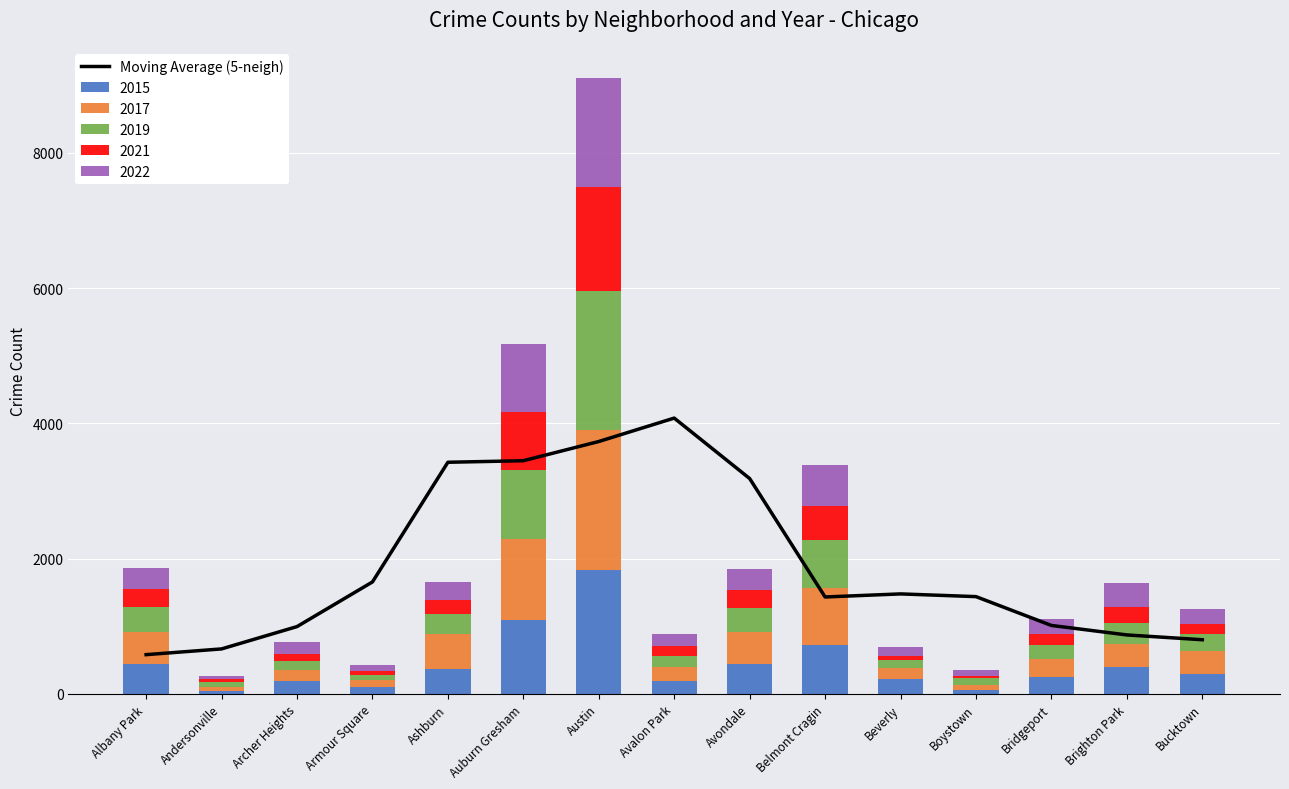

Reading left to right, what are all the values shown in this chart?

581.4	666.2	996.2	1656.4	3426.0	3448.8	3733.0	4079.2	3185.6	1434.2	1479.6	1439.4	1013.2	873.0	801.8